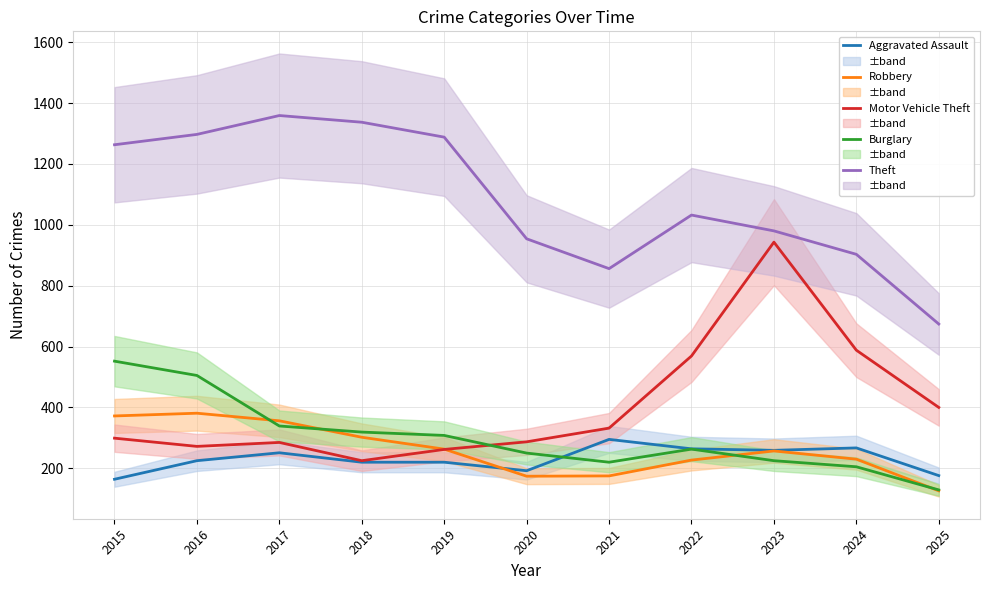

Which series has the largest total across all categories?

Theft